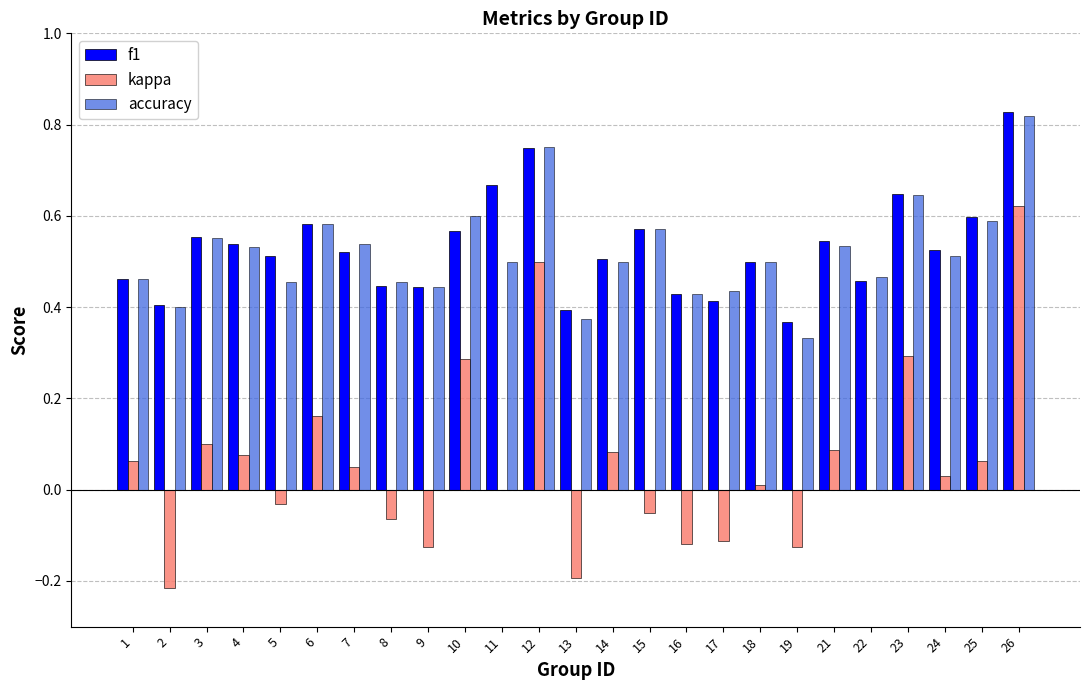

Which category has the highest value in the kappa series?

26